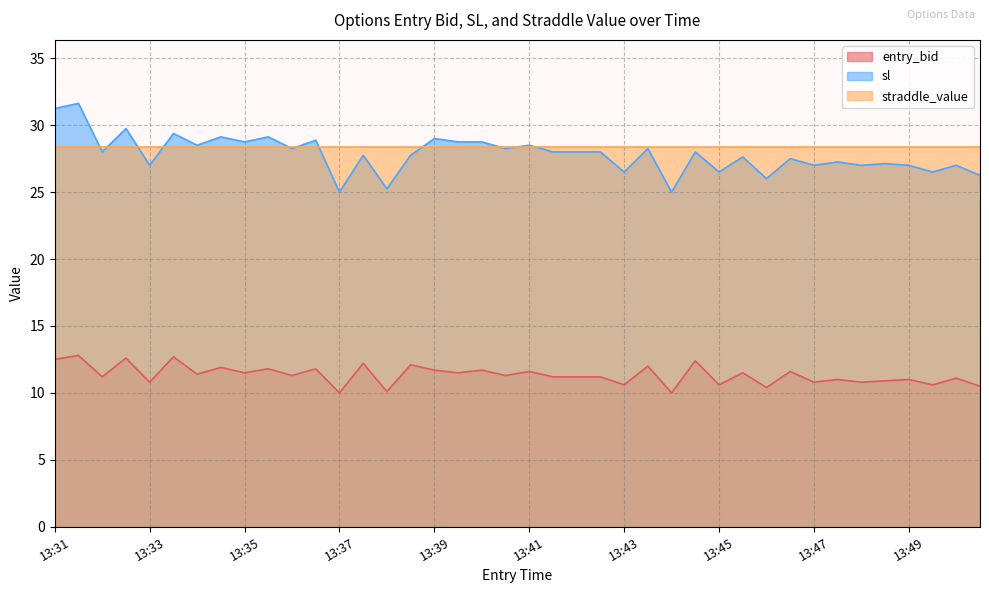

What is the lowest value of the entry_bid series?

10.0